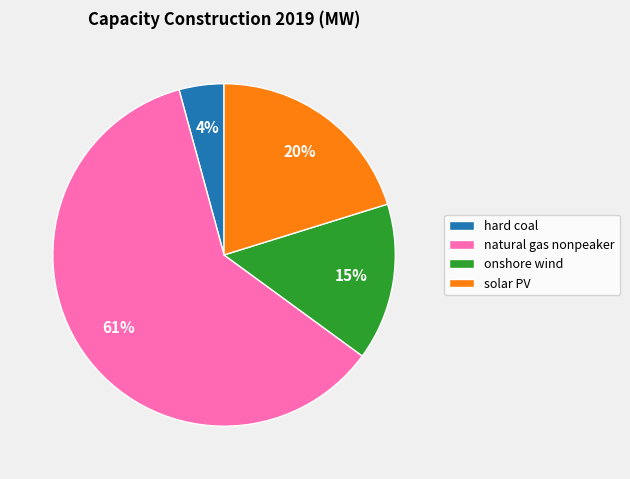

Does any single category account for the majority?

Yes